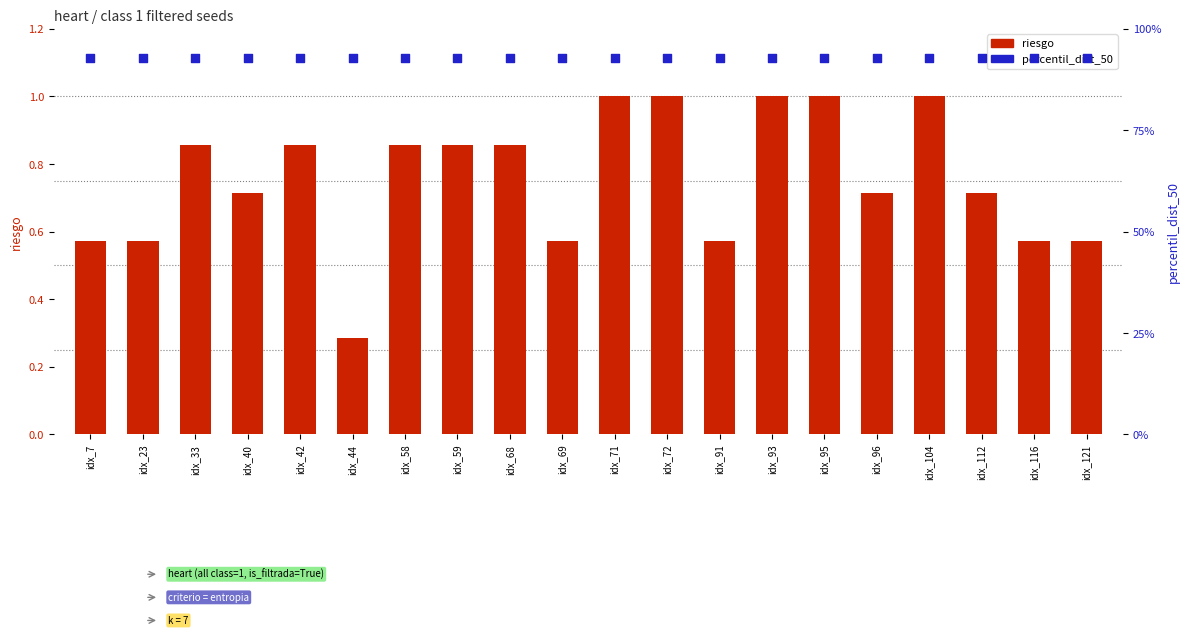

Which series has the widest spread of Y values?

riesgo